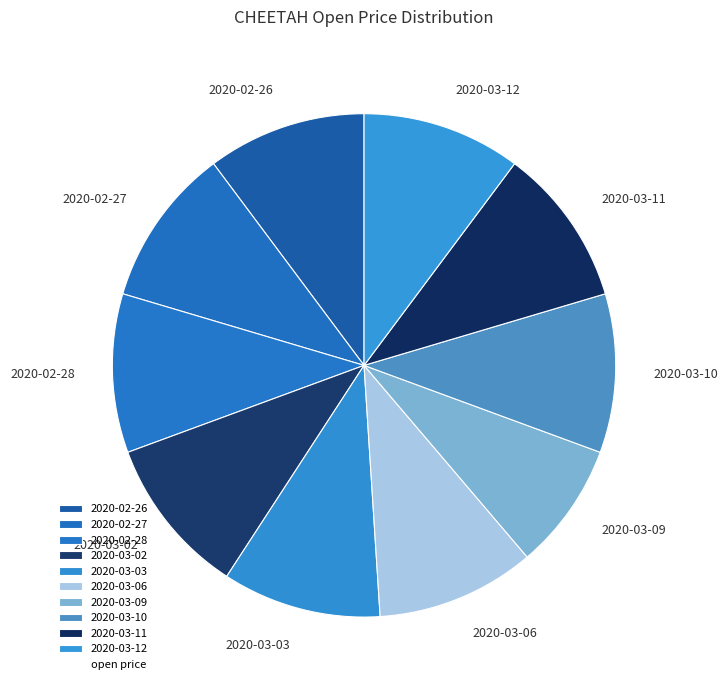

What is the smallest slice in the pie chart?

2020-03-09